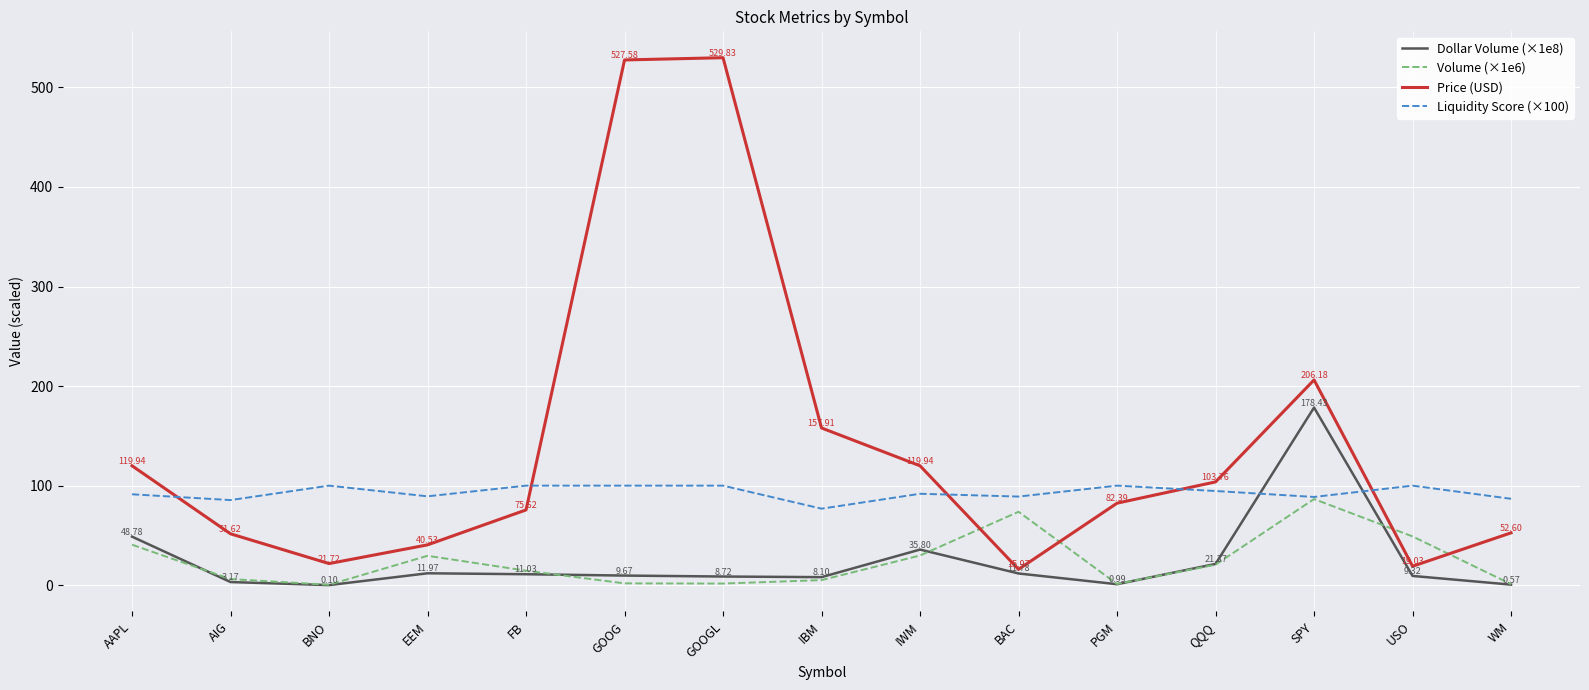

At which label does Price (USD) first exceed 82?

AAPL